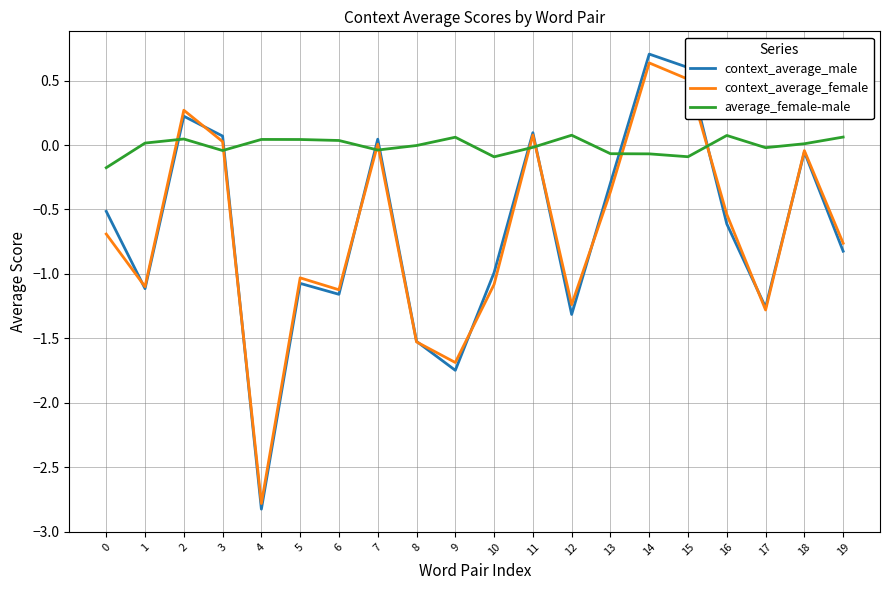

How many lines are shown in the chart?

3